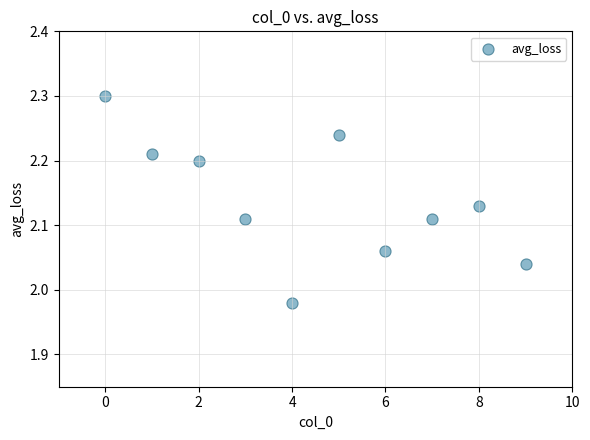

What is the average X value?

4.5